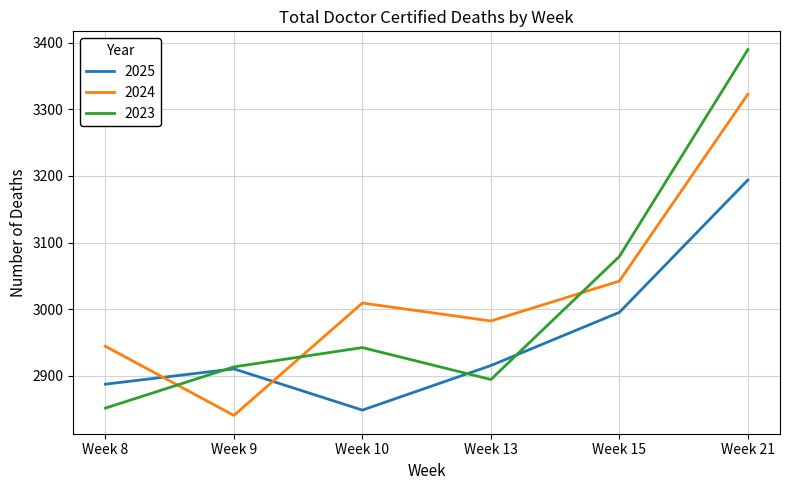

Which series has the largest range (max minus min)?

2023